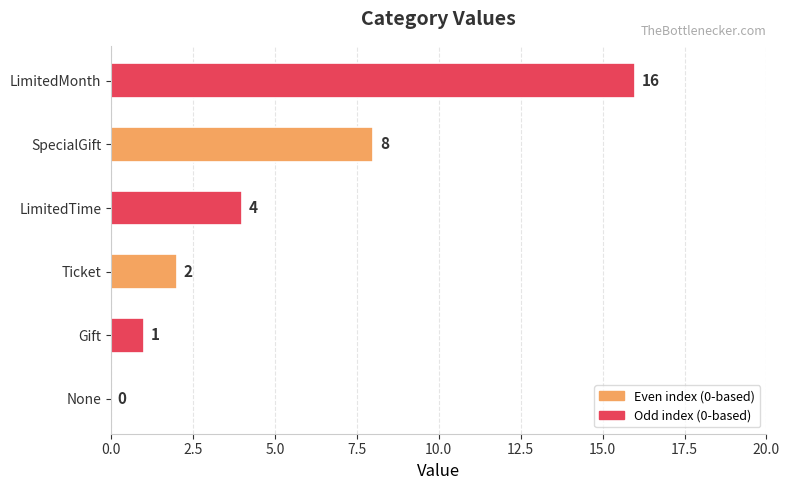

Reading bottom to top, what are all the values shown in this chart?

None=0	Gift=1	Ticket=2	LimitedTime=4	SpecialGift=8	LimitedMonth=16